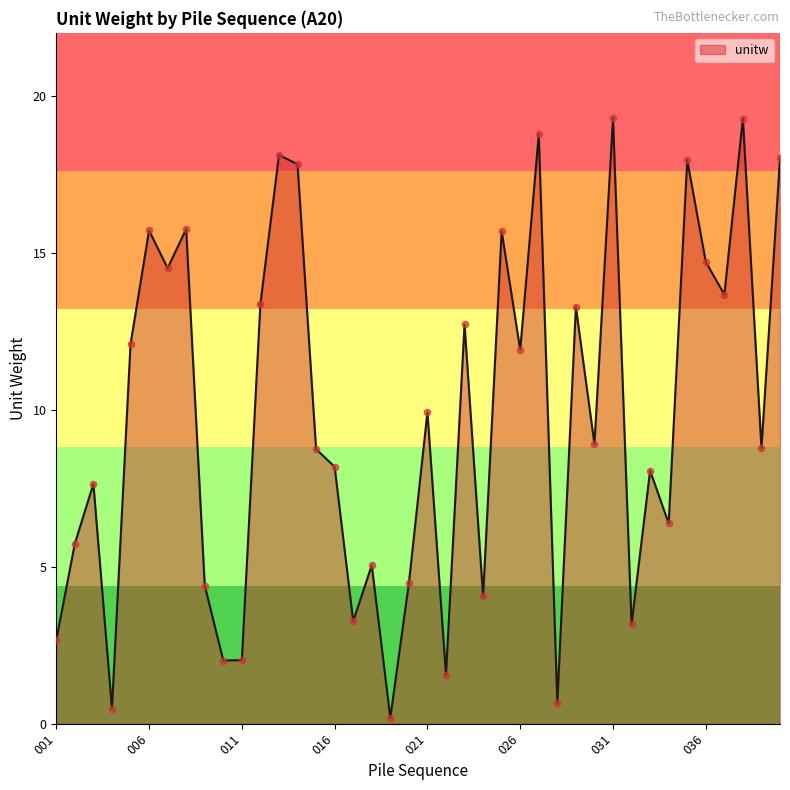

What is the maximum value shown in the chart?

19.3